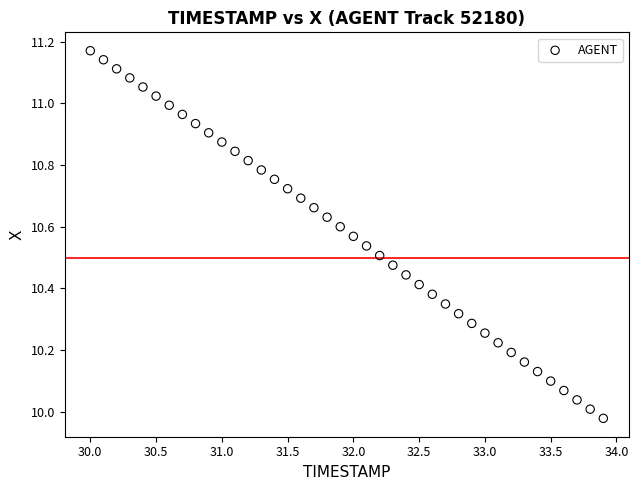

What is the range of Y values (max minus min)?

1.2